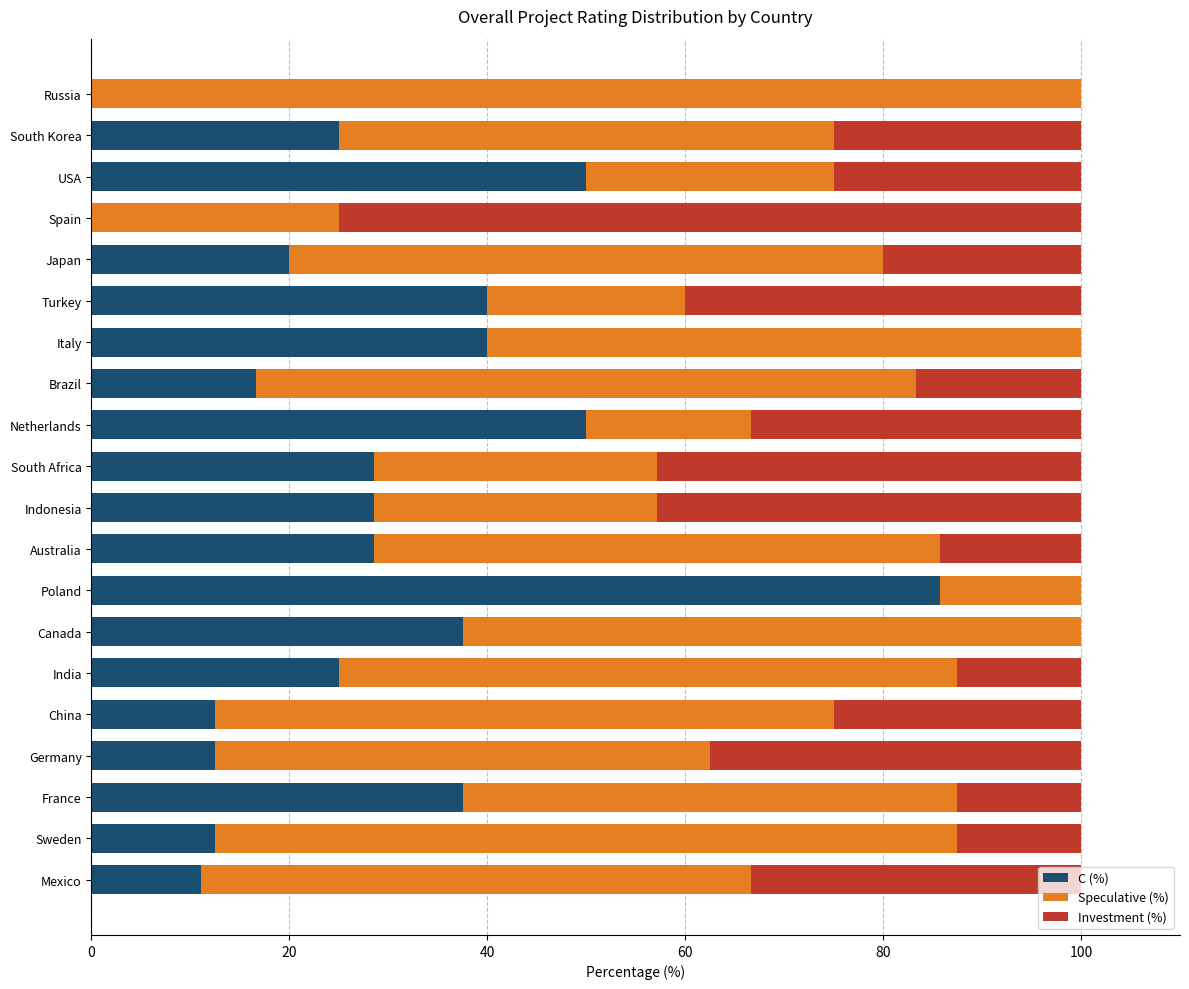

What is the highest value of the C (%) series?

85.7